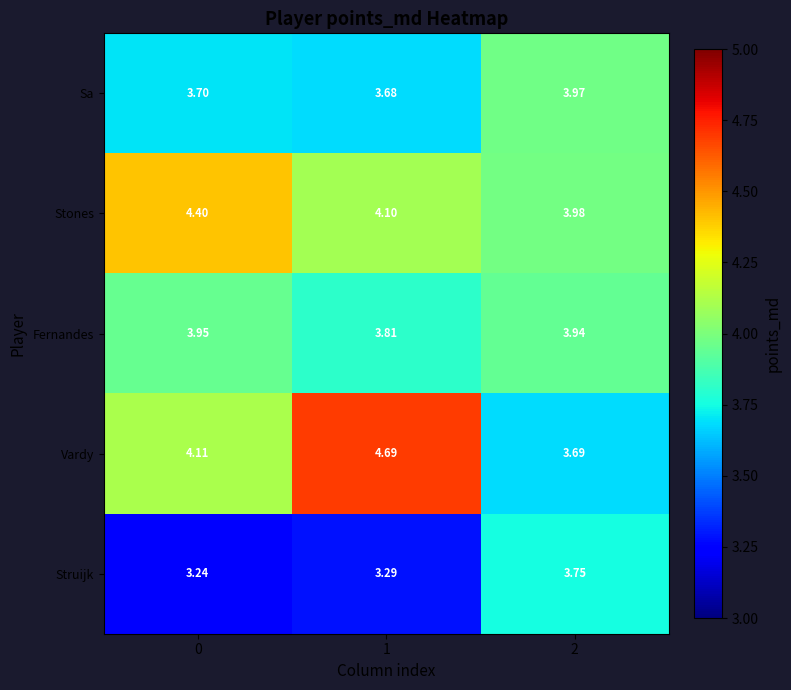

Between 1 and 2, which series saw the biggest shift?

Vardy